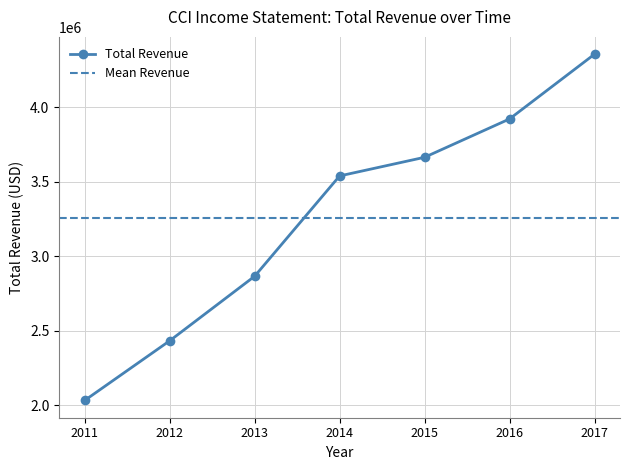

True or false: the data shows 5463085 at 2015.

False